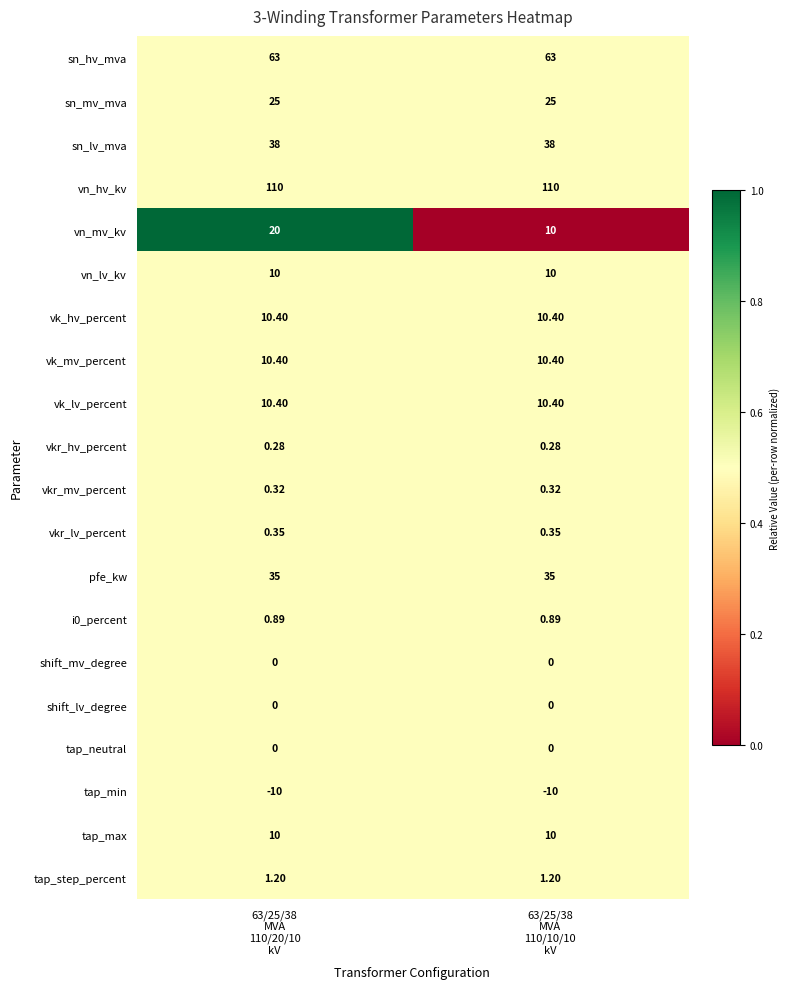

Which series has the widest spread of values?

vn_mv_kv